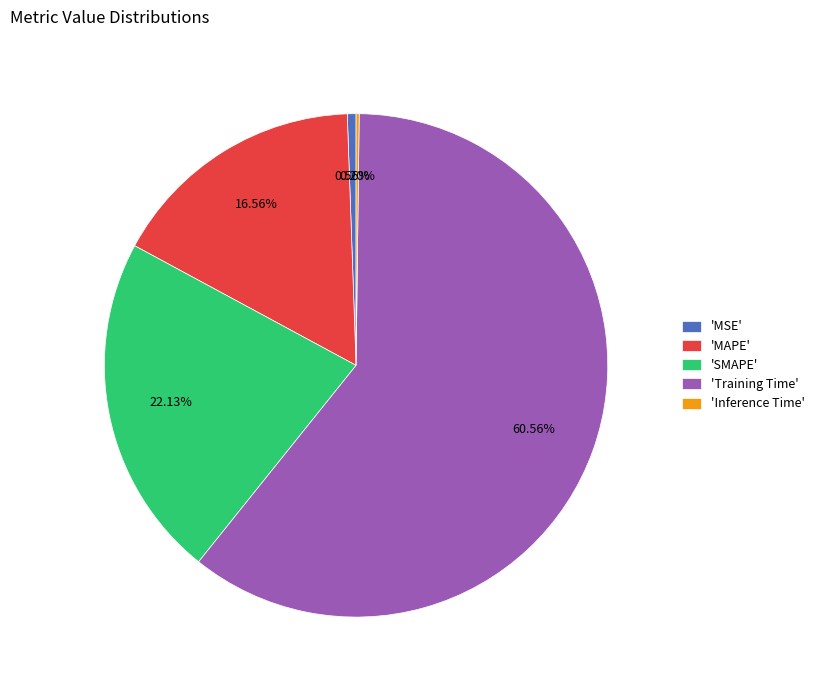

Is there a majority slice in this chart?

Yes